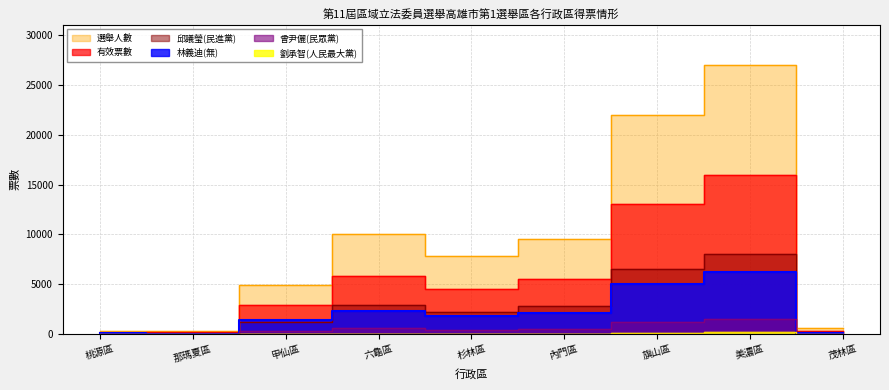

Is it true that 林義迪(無) equals 58 at 桃源區?

True